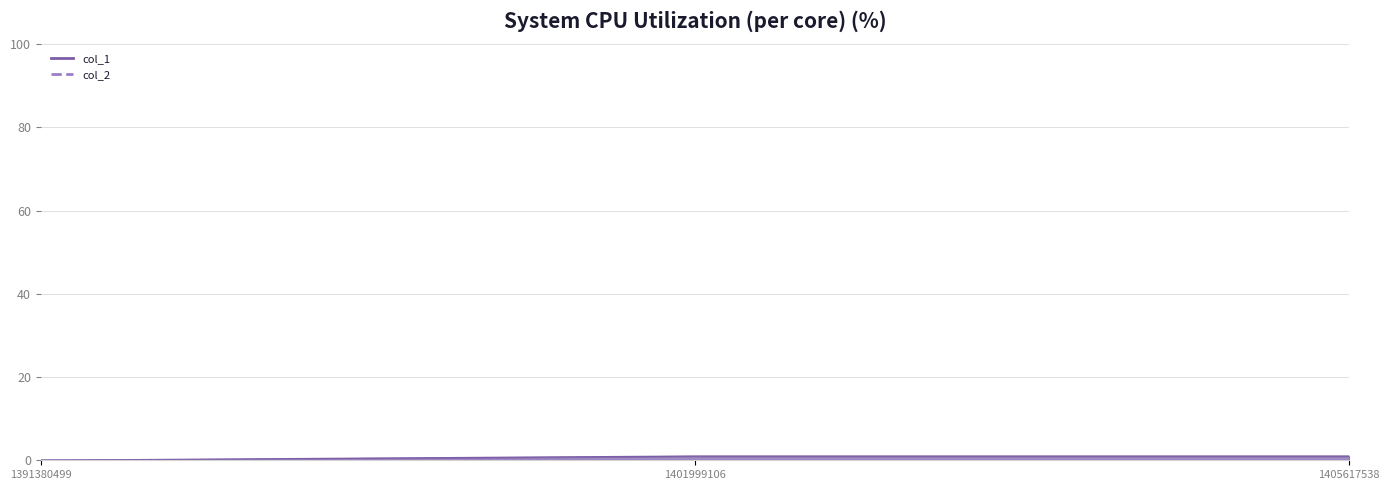

Reading left to right, what are all the values shown in this chart?

1391380499=0	1401999106=1	1405617538=1